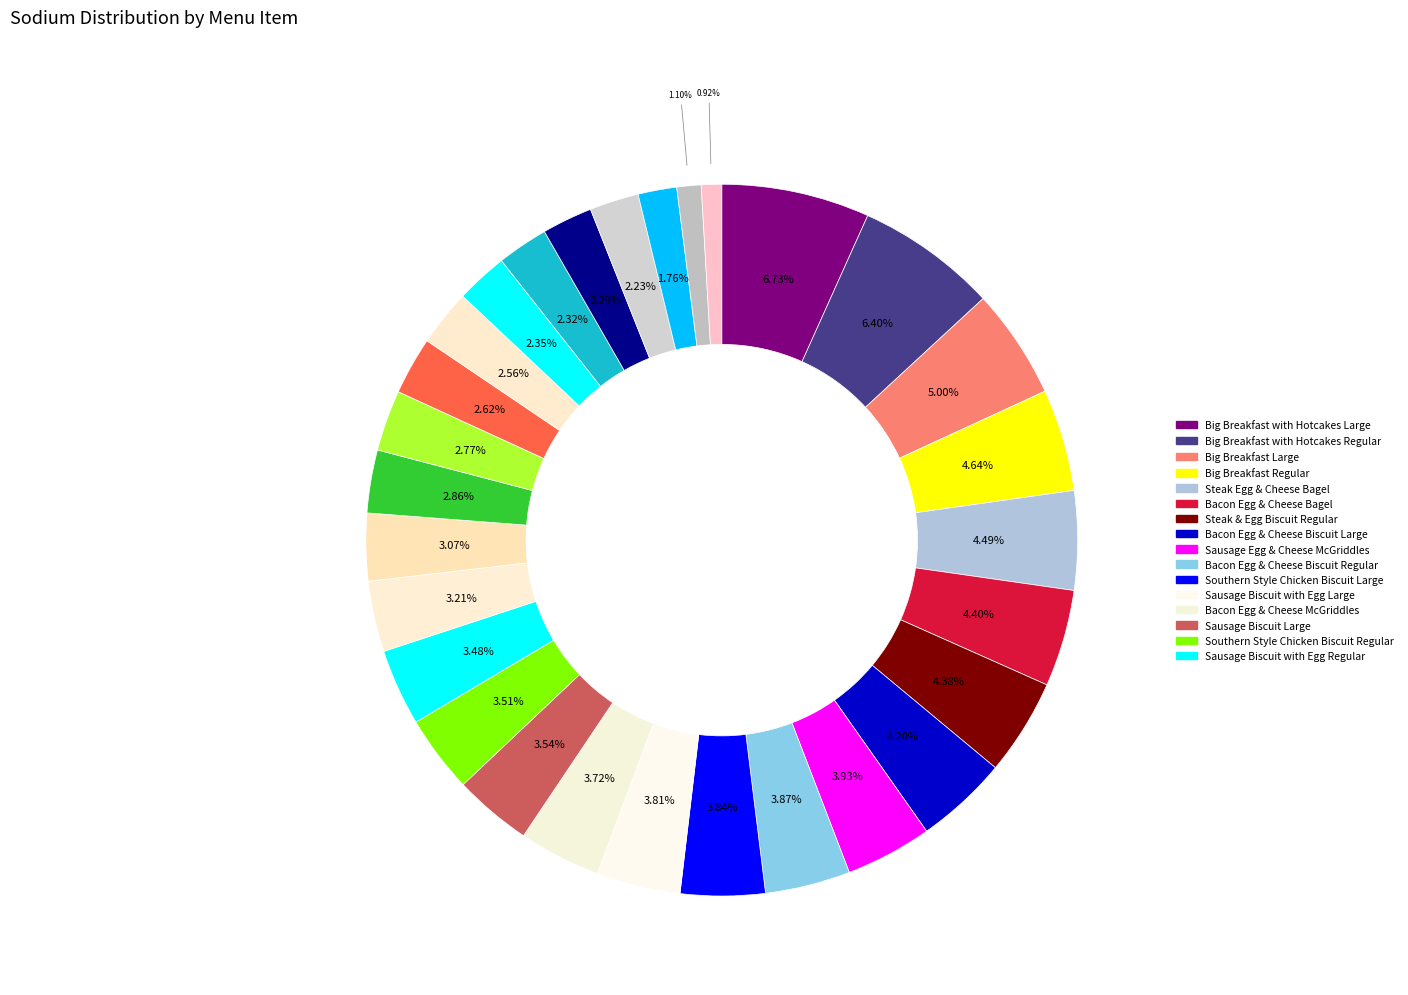

How many slices are in this pie chart?

29